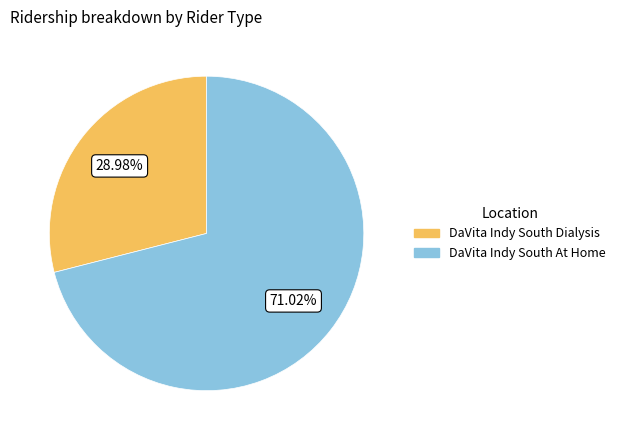

Which slice is the largest?

DaVita Indy South At Home